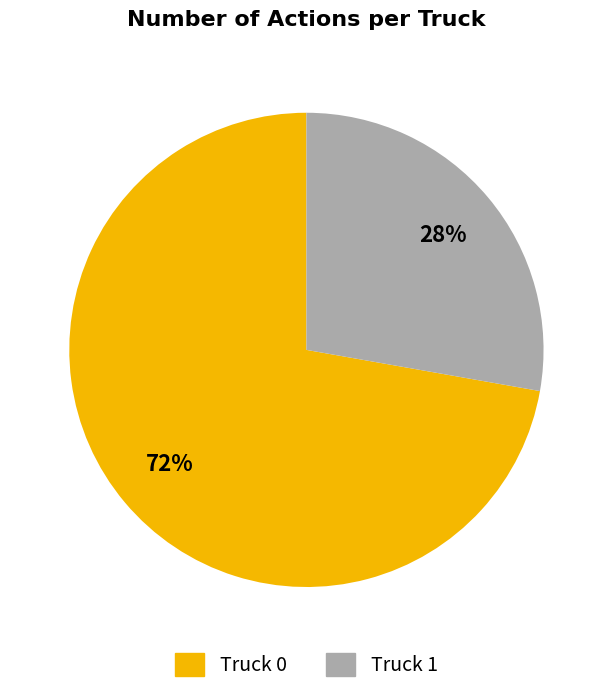

Is the sum of Truck 1 and Truck 0 greater than half?

Yes